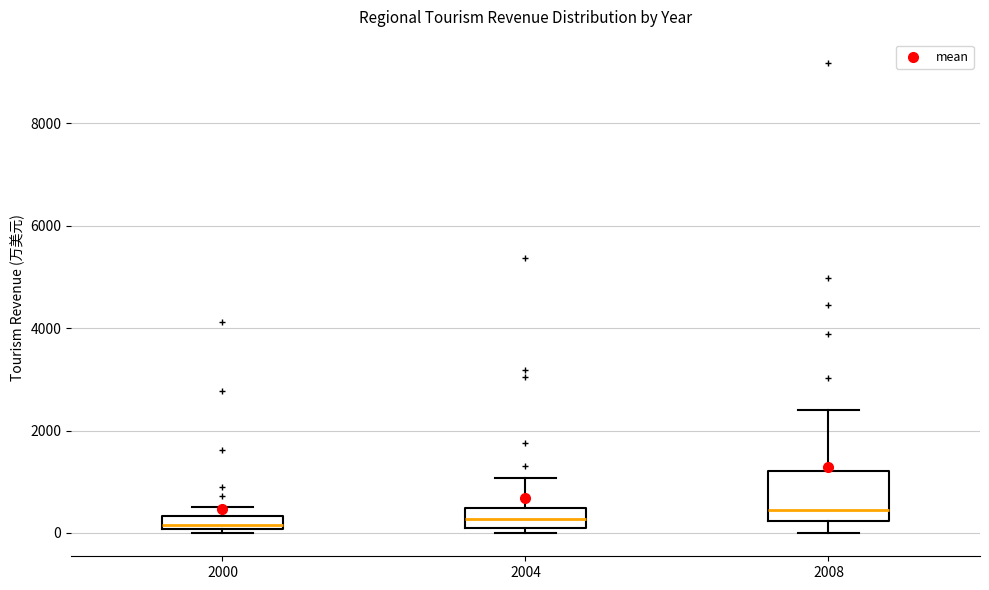

Where does the median line of the box at x = 2008 sit on the y-axis? The values are not printed on the chart, so give them approximately, as read against the axis.

400